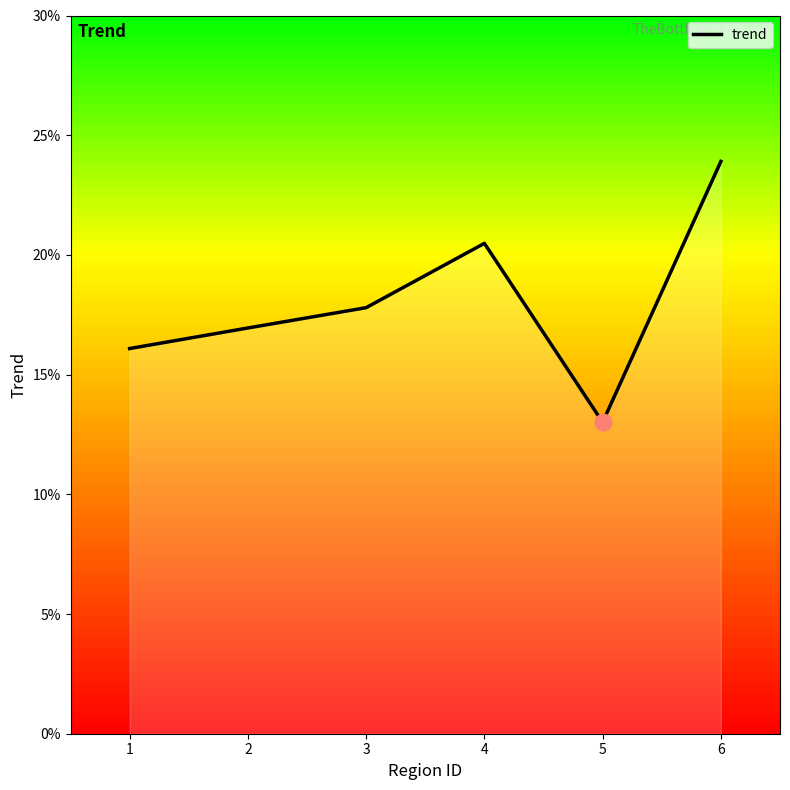

How many interior local valleys (lower than both neighbors) does the data have?

1